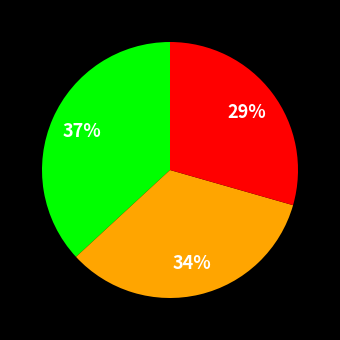

To the nearest percent, what is the average slice percentage?

33%